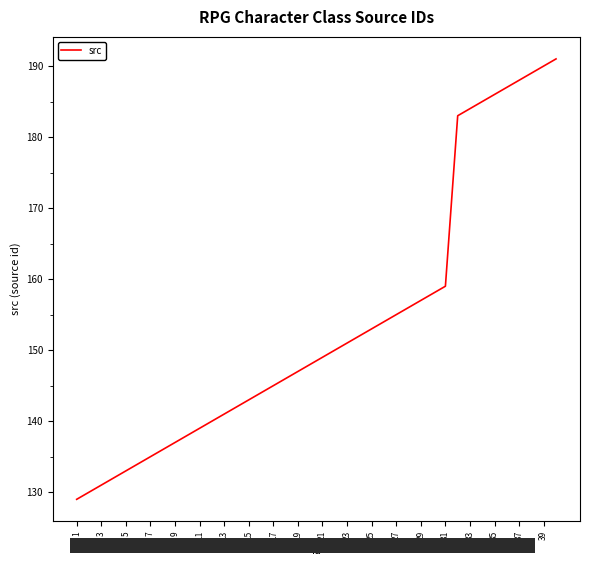

What is the difference between the maximum and minimum values?

62